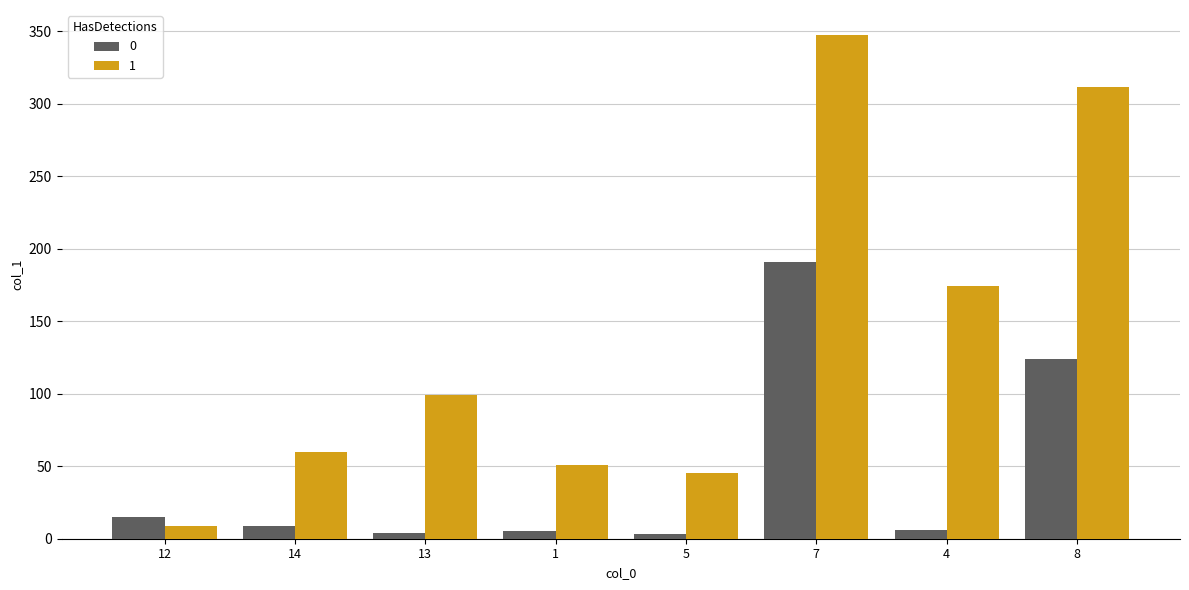

What is the difference between the second highest and minimum values in the 0 series?

120.6